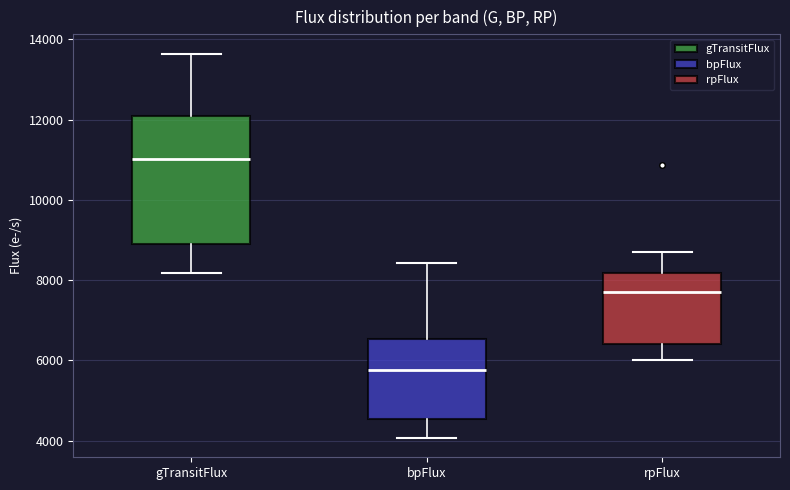

Reading left to right, read every box against the y-axis: the position of its median line, the range the box covers, and the ends of its whiskers. The values are not printed on the chart, so give them approximately, as read against the axis.

gTransitFlux: median 11000, box 9000 to 12000, whiskers 8200 to 13600
bpFlux: median 5800, box 4600 to 6600, whiskers 4000 to 8400
rpFlux: median 7600, box 6400 to 8200, whiskers 6000 to 8600